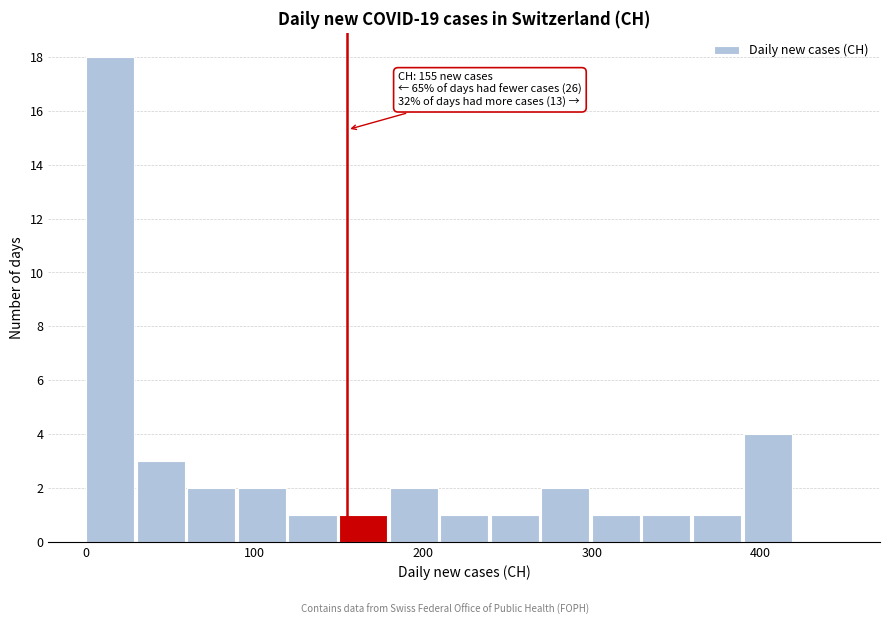

Around what value on the x-axis is the tallest bar? Give the approximate position of its centre, as read against the axis.

10